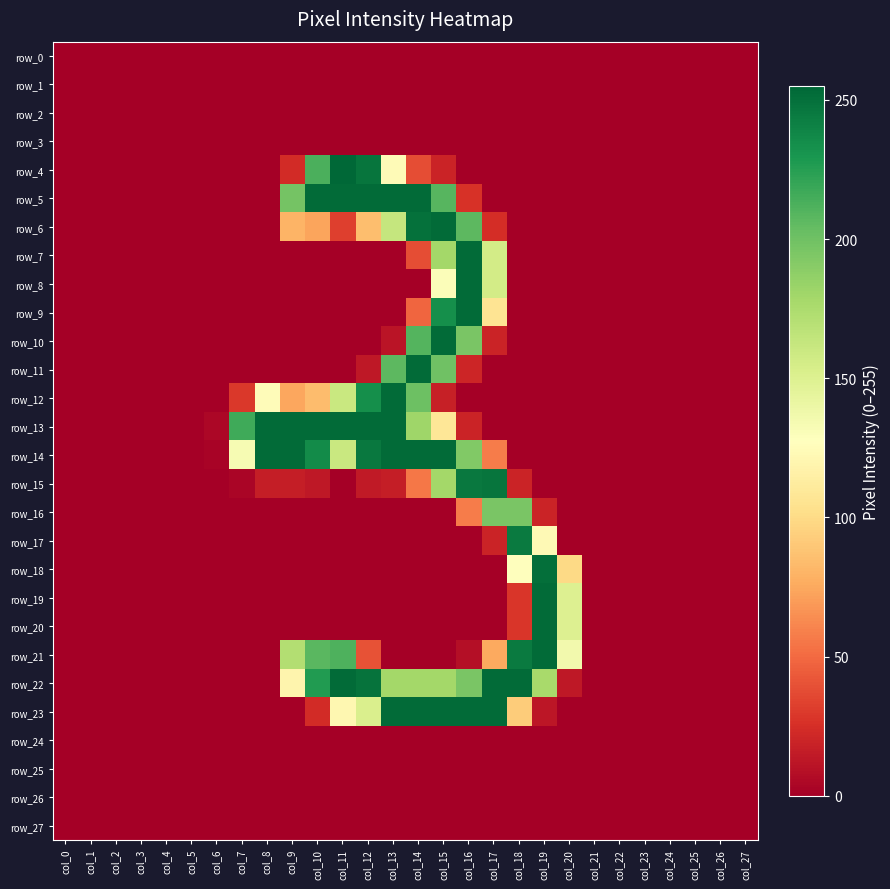

Which category has the lowest value in the row_15 series?

col_0